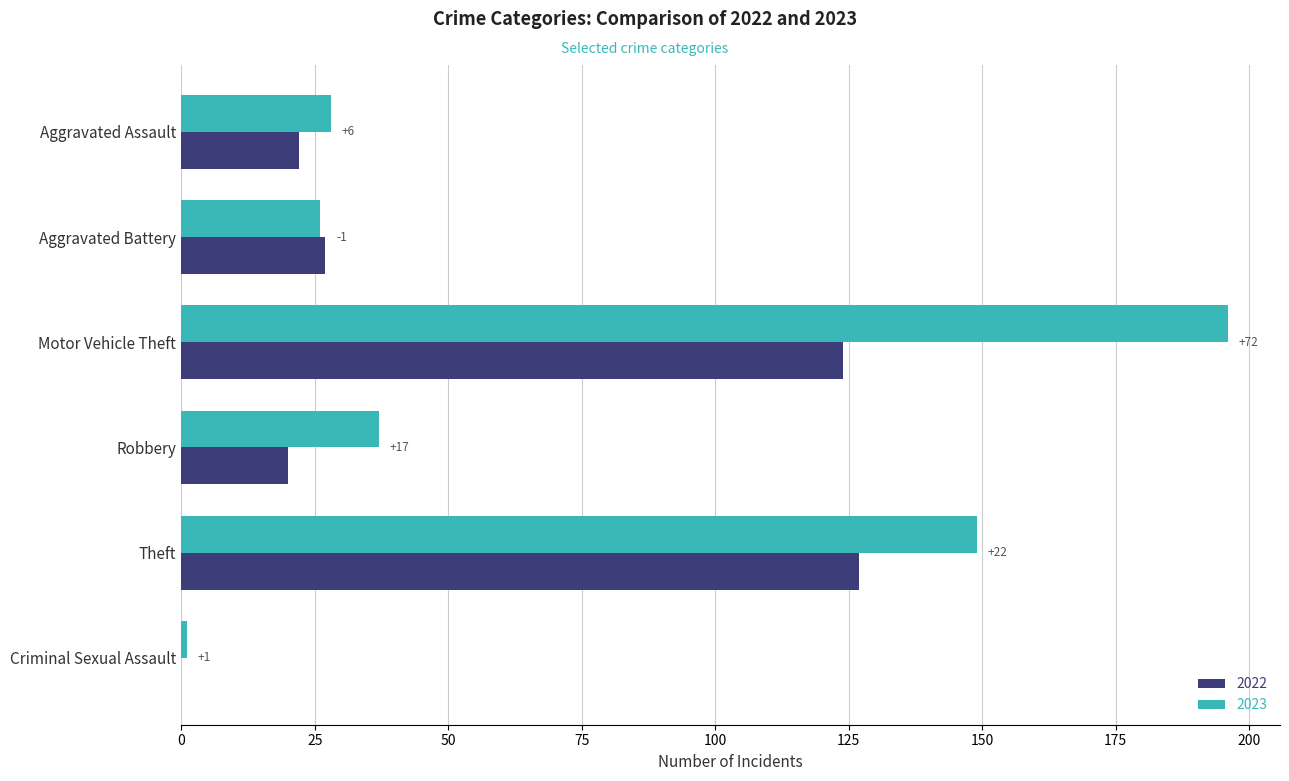

Is it true that 2023 equals 26 at Aggravated Battery?

True